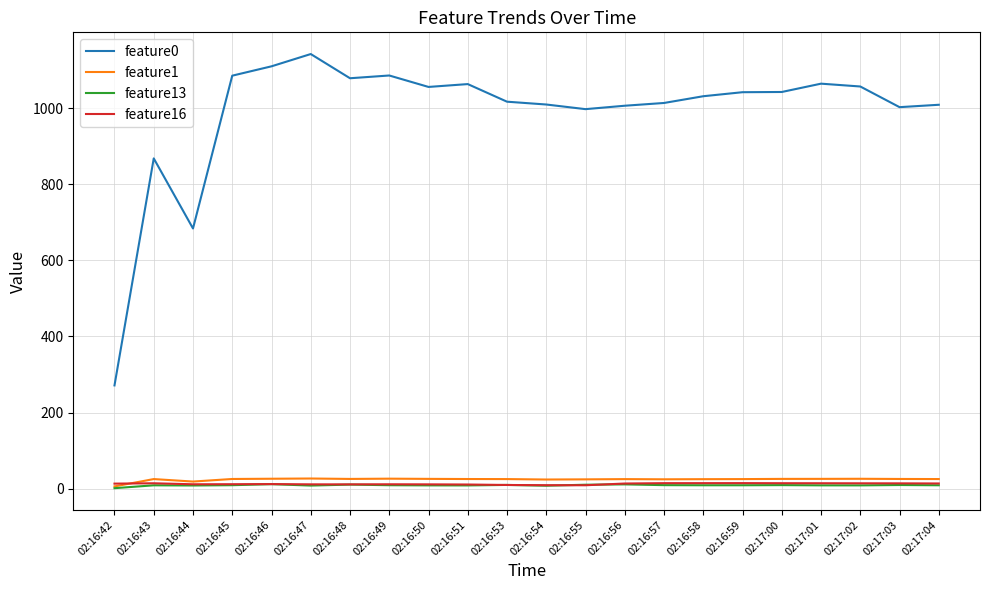

The value of feature13 at 02:16:48 is 10.5. True or false?

True